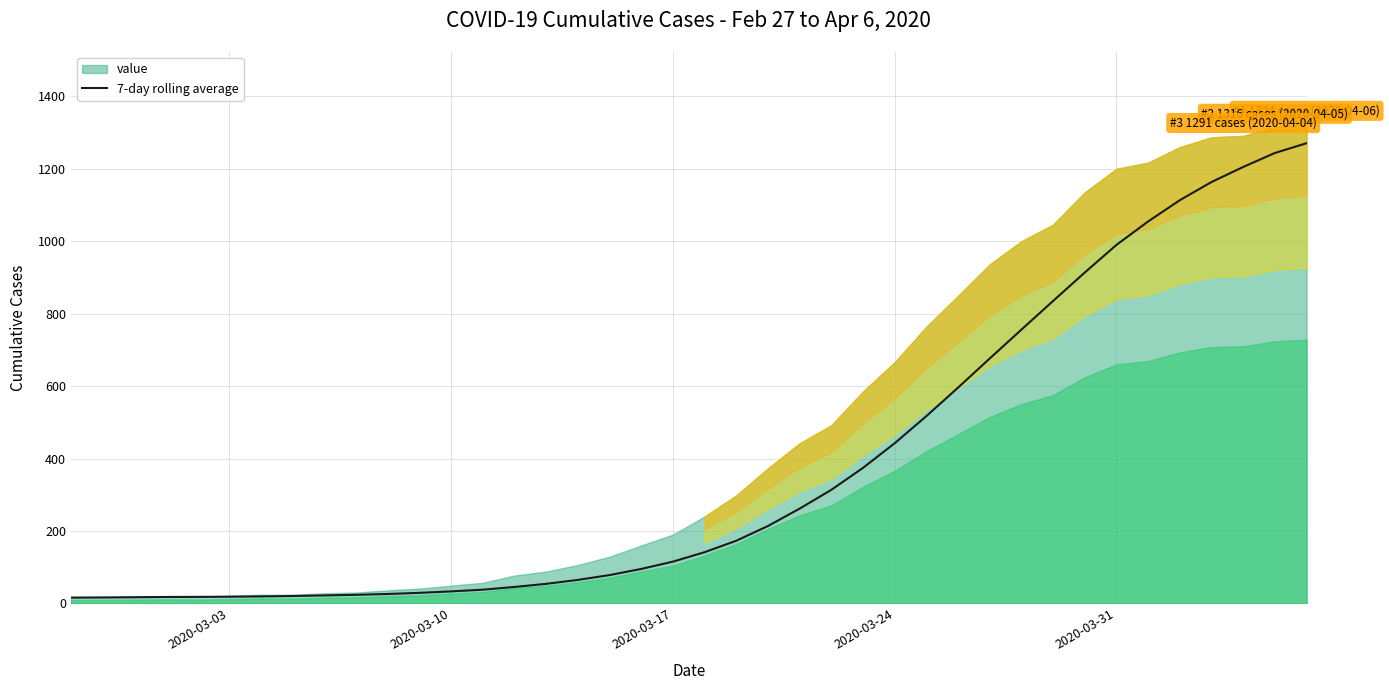

What is the highest value of the 7-day rolling average series?

1270.7